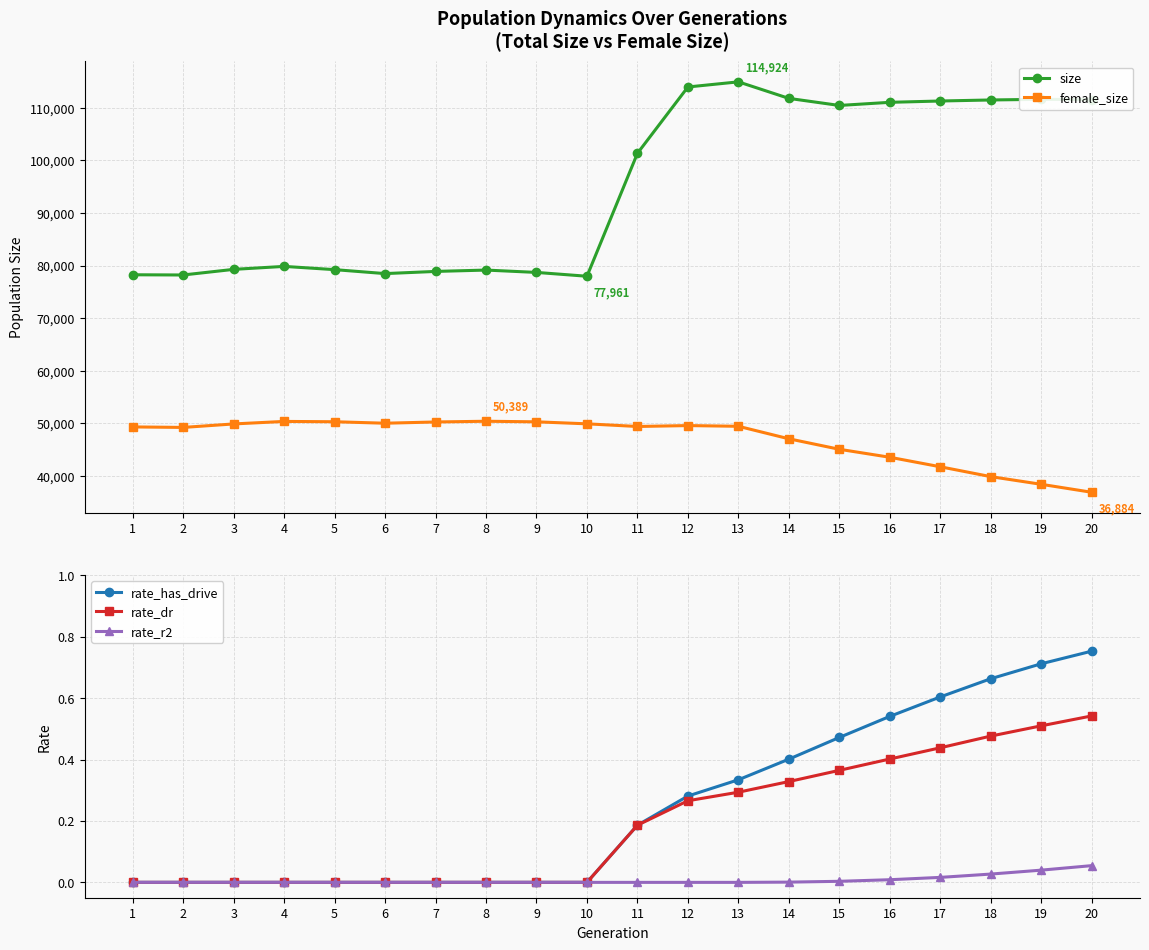

Reading left to right, transcribe all the data shown in this chart.

size: 1=78241.0	2=78201.0	3=79269.0	4=79834.0	5=79217.0	6=78465.0	7=78877.0	8=79135.0	9=78688.0	10=77961.0	11=101337.0	12=113948.0	13=114924.0	14=111779.0	15=110436.0	16=111031.0	17=111282.0	18=111478.0	19=111604.0	20=111553.0
female_size: 1=49310.0	2=49215.0	3=49877.0	4=50357.0	5=50295.0	6=50015.0	7=50251.0	8=50389.0	9=50280.0	10=49898.0	11=49394.0	12=49566.0	13=49431.0	14=47055.0	15=45058.0	16=43544.0	17=41734.0	18=39859.0	19=38401.0	20=36884.0
rate_has_drive: 1=0.0	2=0.0	3=0.0	4=0.0	5=0.0	6=0.0	7=0.0	8=0.0	9=0.0	10=0.0	11=0.2	12=0.3	13=0.3	14=0.4	15=0.5	16=0.5	17=0.6	18=0.7	19=0.7	20=0.8
rate_dr: 1=0.0	2=0.0	3=0.0	4=0.0	5=0.0	6=0.0	7=0.0	8=0.0	9=0.0	10=0.0	11=0.2	12=0.3	13=0.3	14=0.3	15=0.4	16=0.4	17=0.4	18=0.5	19=0.5	20=0.5
rate_r2: 1=0.0	2=0.0	3=0.0	4=0.0	5=0.0	6=0.0	7=0.0	8=0.0	9=0.0	10=0.0	11=0.0	12=0.0	13=0.0	14=0.0	15=0.0	16=0.0	17=0.0	18=0.0	19=0.0	20=0.1